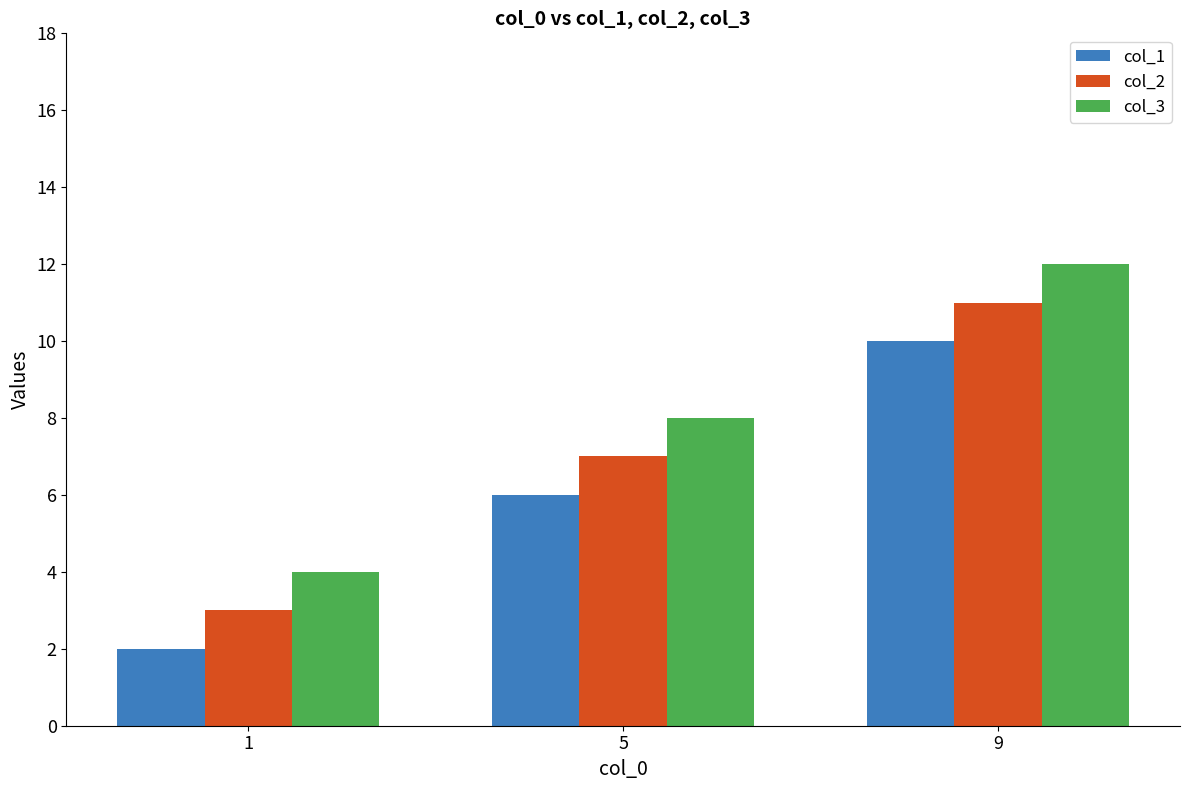

What is the value of the col_2 bar at the 1st from the left?

3